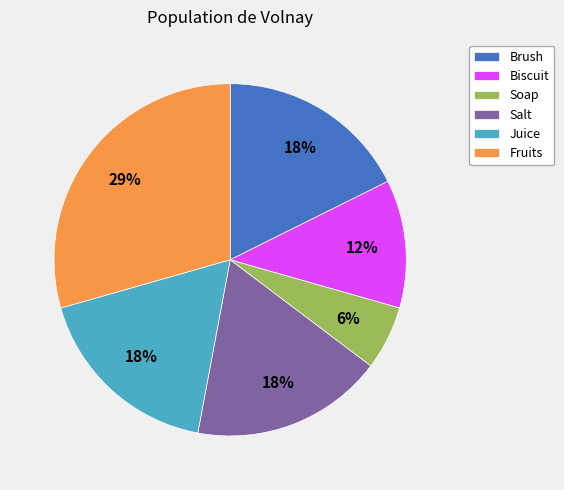

To the nearest percent, what is the combined percentage of Fruits and Soap?

35%